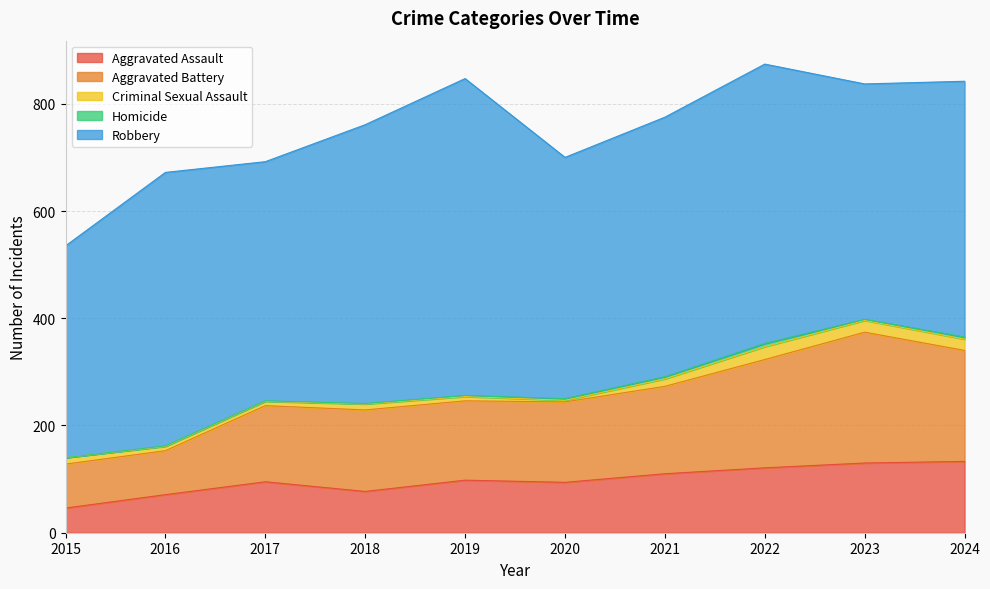

Reading right to left, list all the values displayed in this chart.

Aggravated Assault: 133	130	121	110	94	98	77	95	71	46
Aggravated Battery: 207	244	202	163	150	148	152	142	82	82
Criminal Sexual Assault: 21	22	24	14	3	8	11	8	8	12
Homicide: 4	2	6	4	3	2	1	1	1	0
Robbery: 477	439	521	484	450	591	520	446	510	395